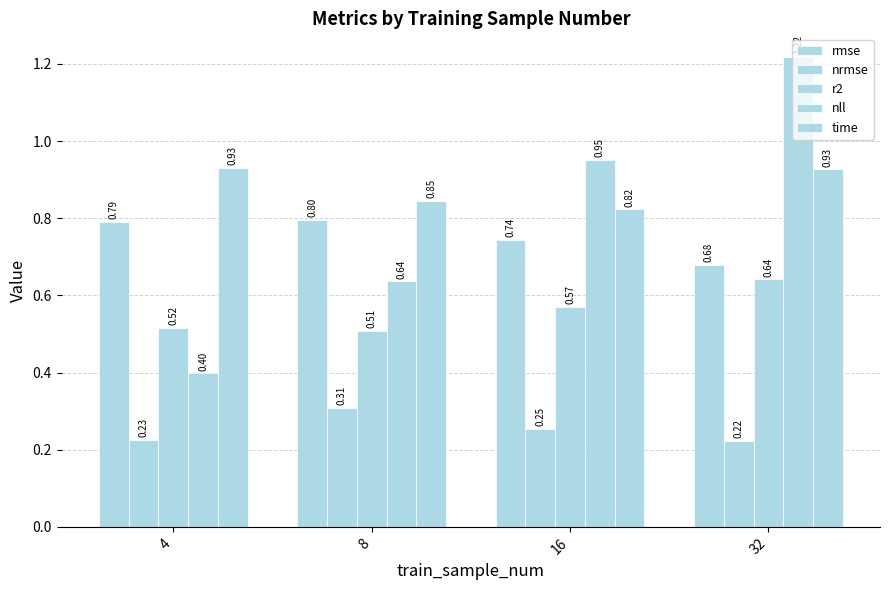

Does the chart contain any negative values?

No